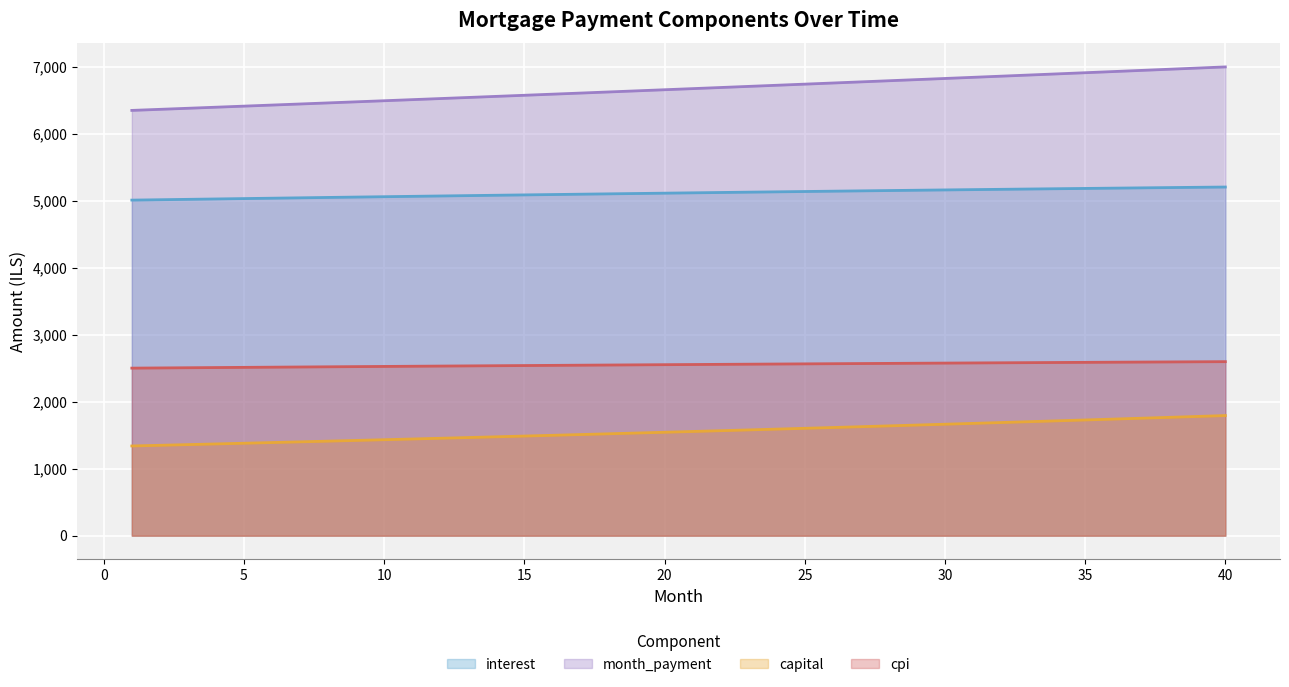

How many categories are shown in the chart?

40